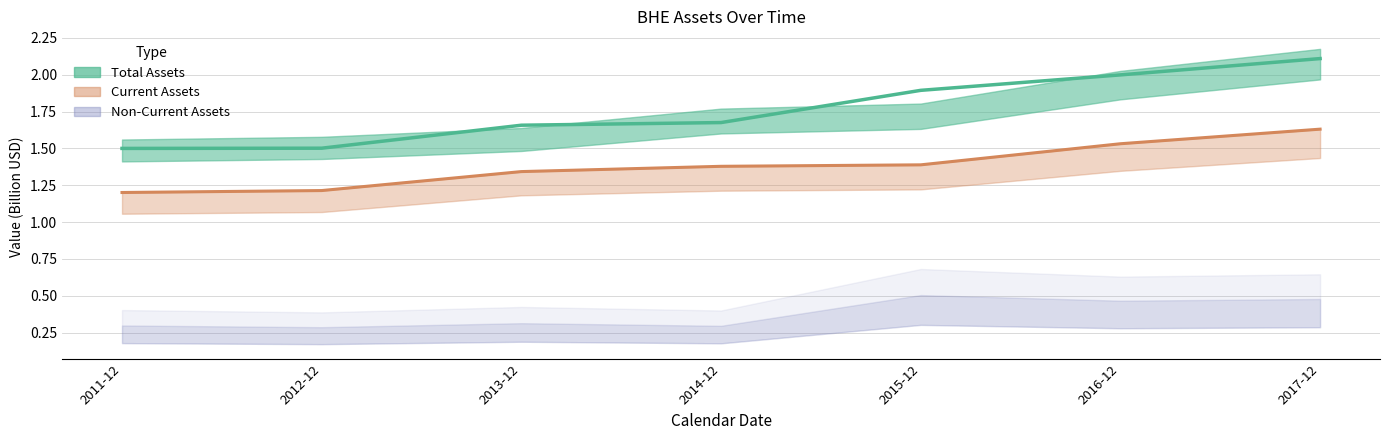

List the labels in order of value, largest first.

2017-12, 2016-12, 2015-12, 2014-12, 2013-12, 2012-12, 2011-12